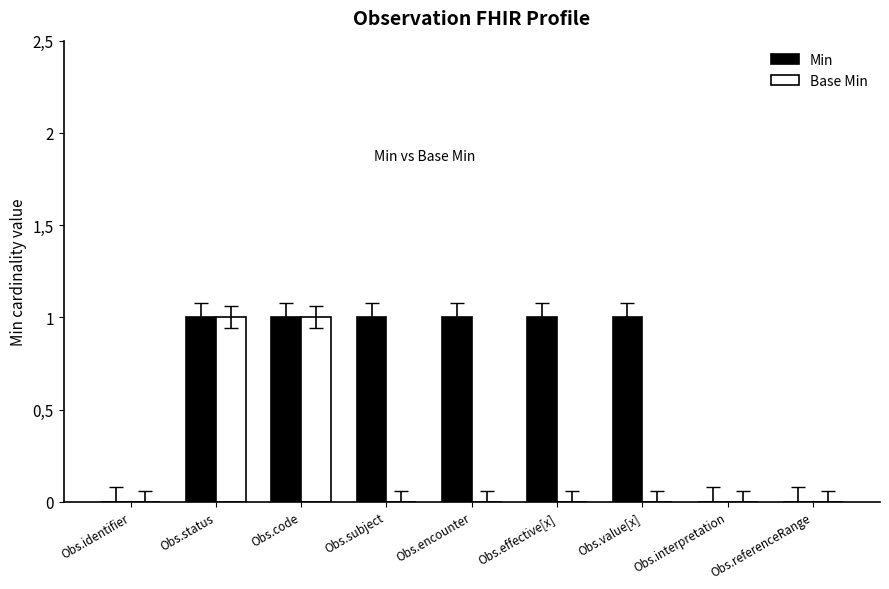

Is the value of Min at Obs.referenceRange greater than the value of Base Min at Obs.subject?

No